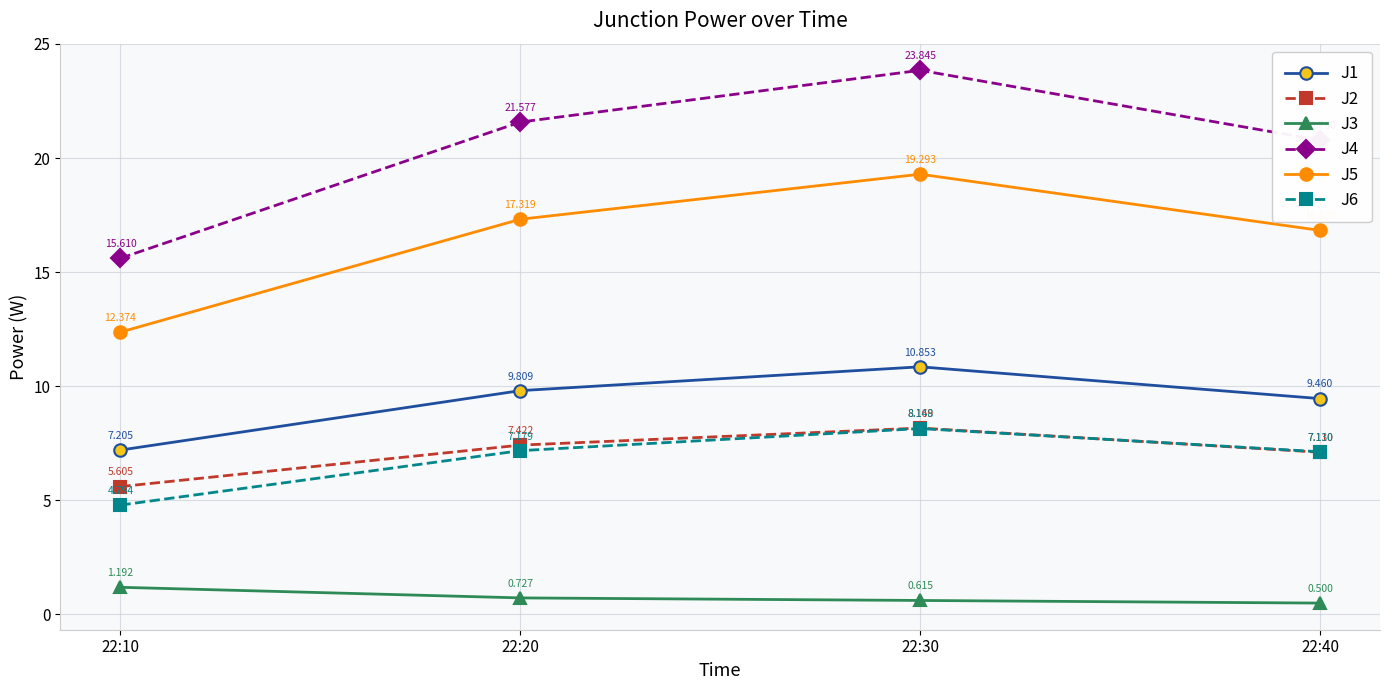

At which category does J2 reach its first local peak?

22:30